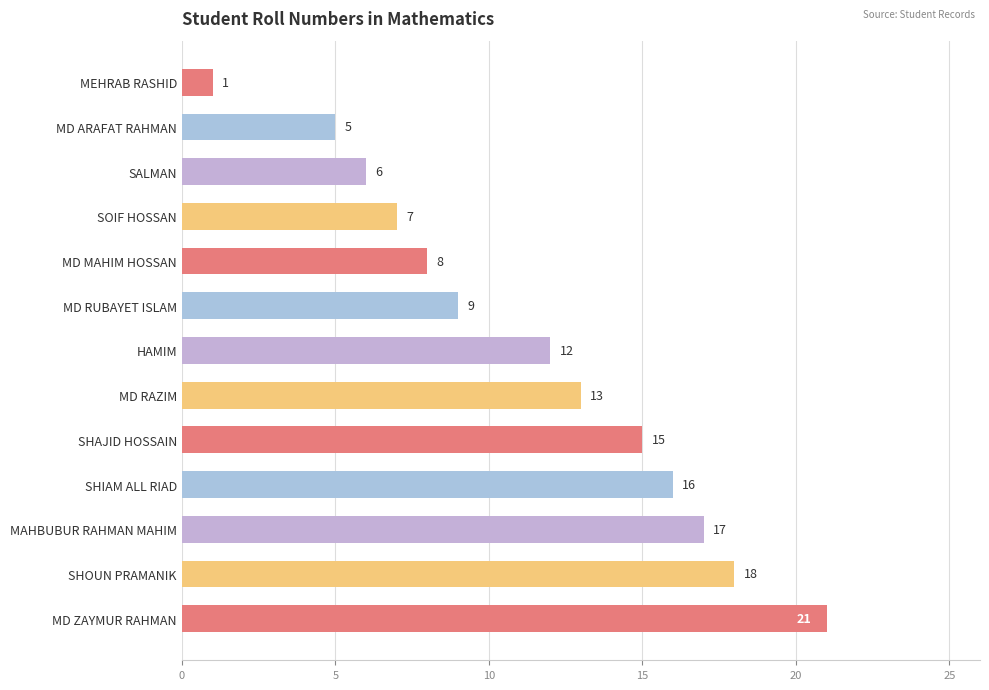

Reading bottom to top, transcribe all the data shown in this chart.

MD ZAYMUR RAHMAN=21	SHOUN PRAMANIK=18	MAHBUBUR RAHMAN MAHIM=17	SHIAM ALL RIAD=16	SHAJID HOSSAIN=15	MD RAZIM=13	HAMIM=12	MD RUBAYET ISLAM=9	MD MAHIM HOSSAN=8	SOIF HOSSAN=7	SALMAN=6	MD ARAFAT RAHMAN=5	MEHRAB RASHID=1